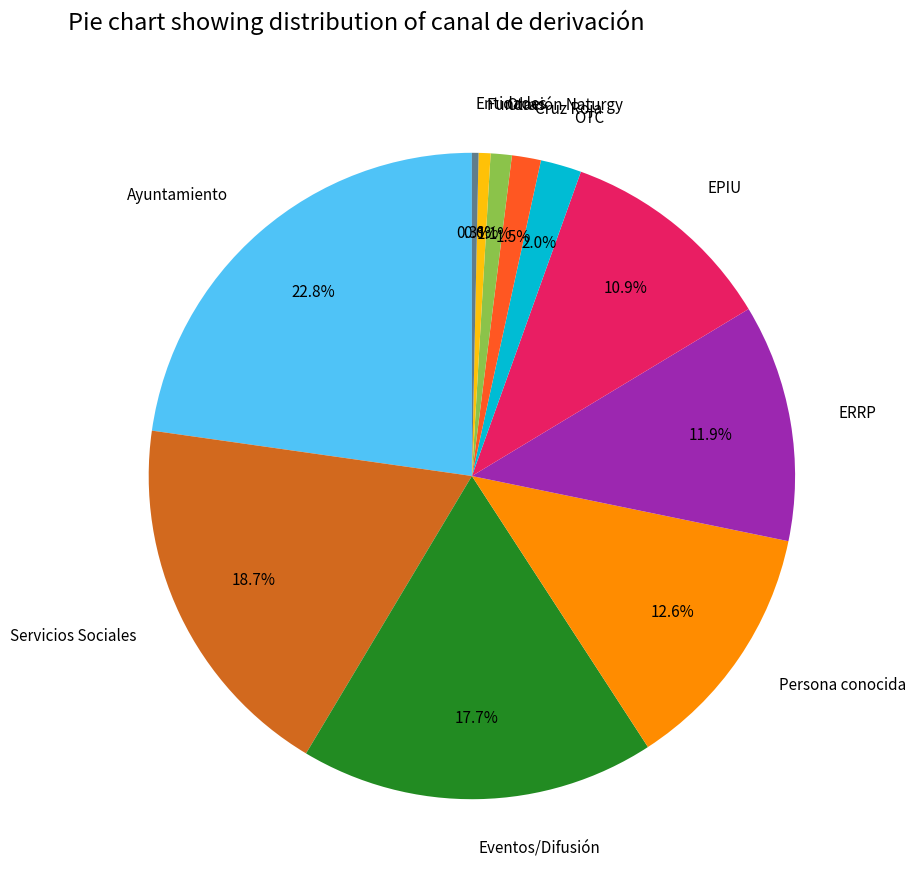

Do Ayuntamiento and Servicios Sociales together represent more than half of the pie?

No